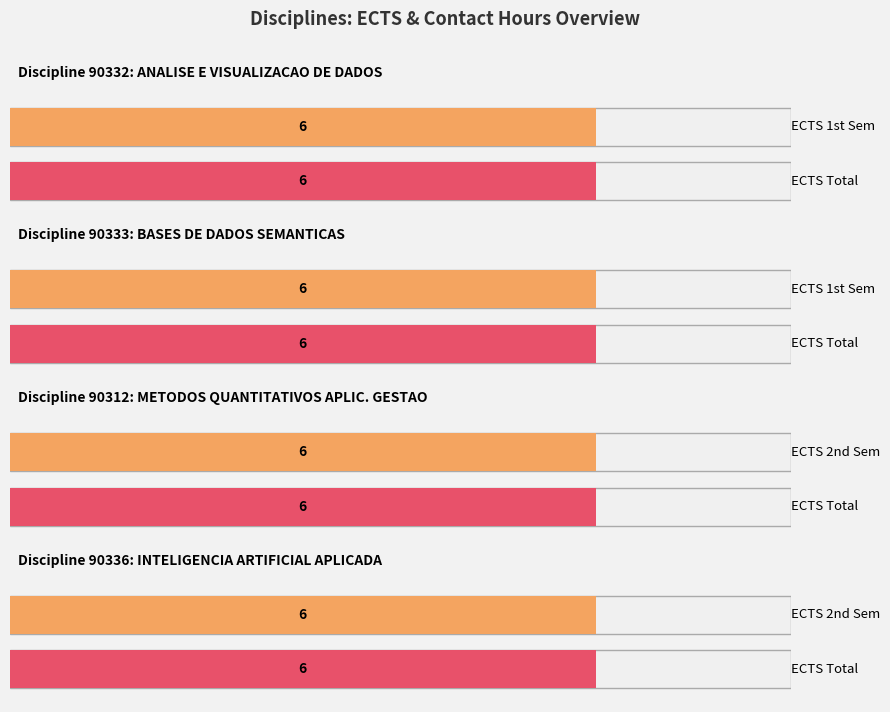

How many categories are shown in the chart?

4